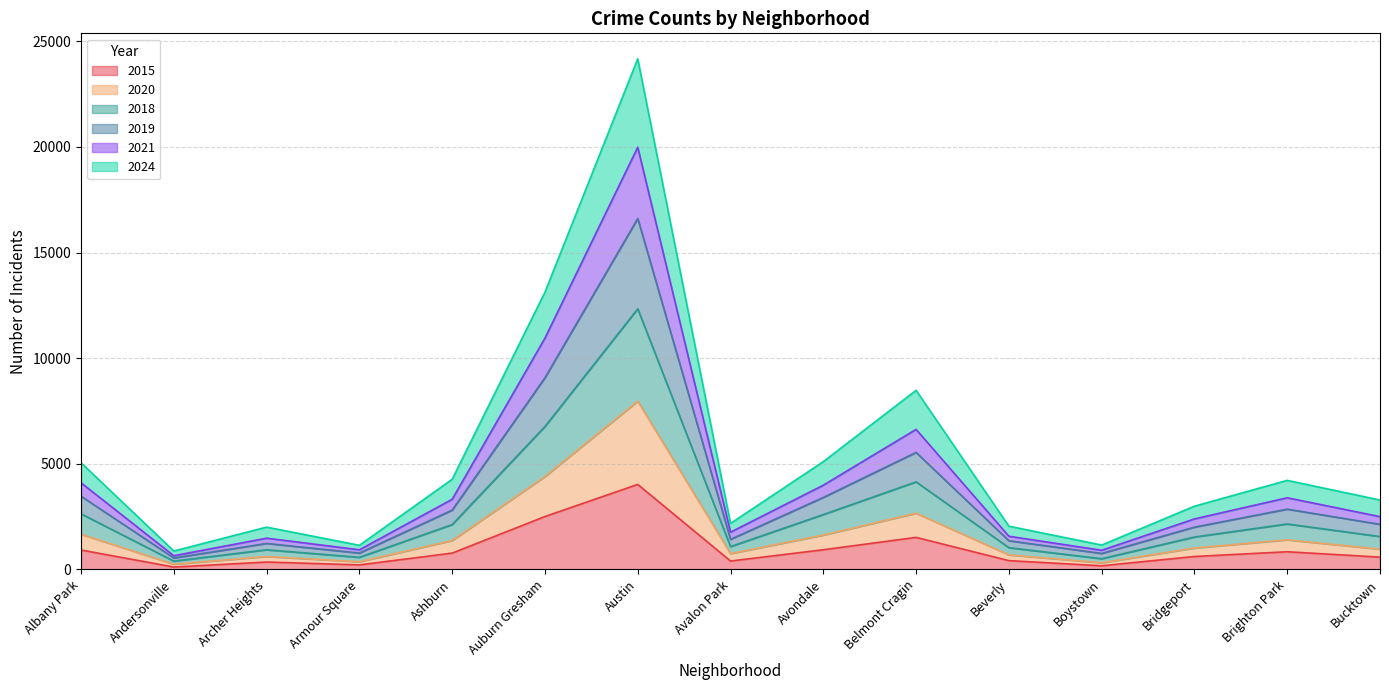

True or false: 2015 has a value of 1516 at Belmont Cragin.

True